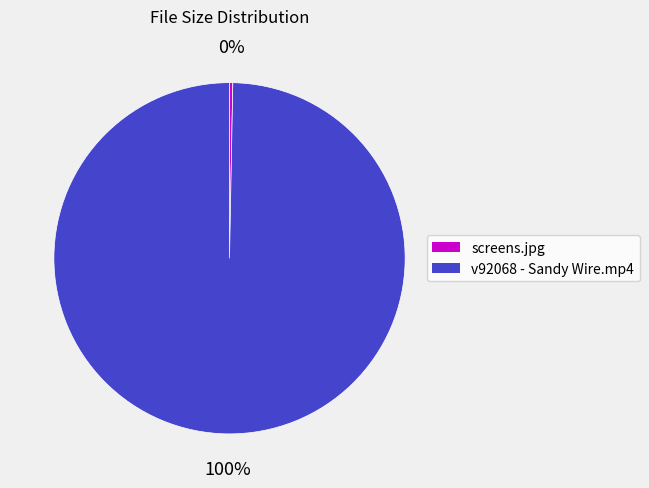

Approximately how many times larger is the value at v92068 - Sandy Wire.mp4 compared to screens.jpg?

333.8